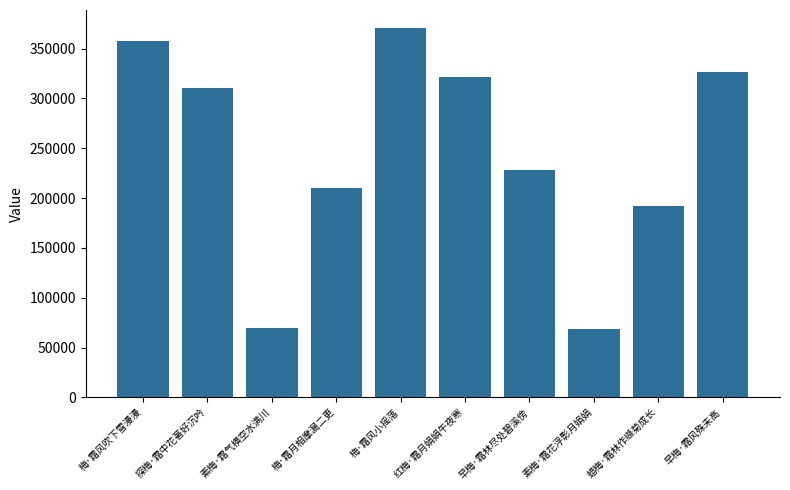

Which has a higher value, 早梅·霜林尽处碧溪傍 or 早梅·霜风殊未高?

早梅·霜风殊未高